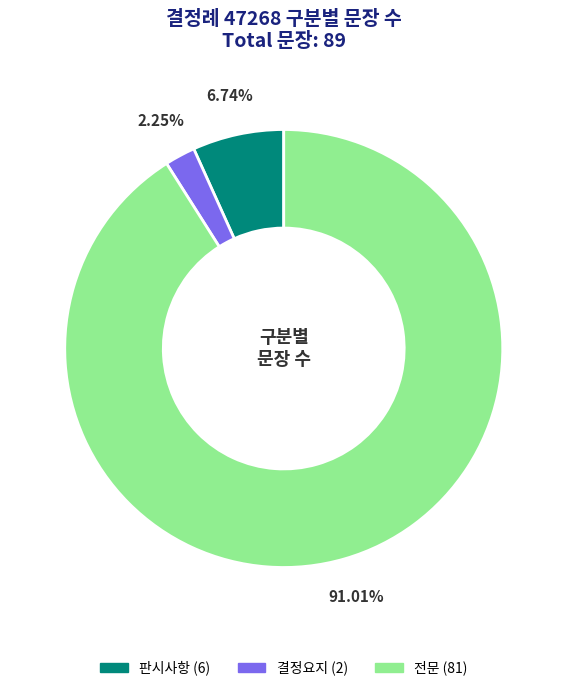

Which has a higher value, 전문 or 판시사항?

전문